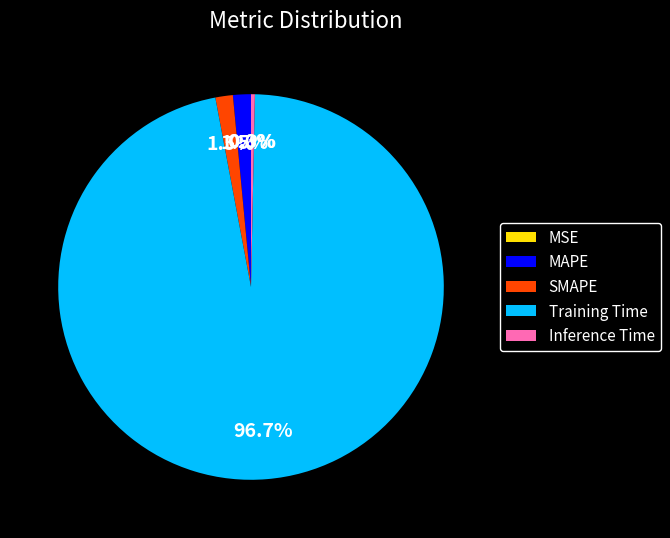

What is the largest slice in the pie chart?

Training Time